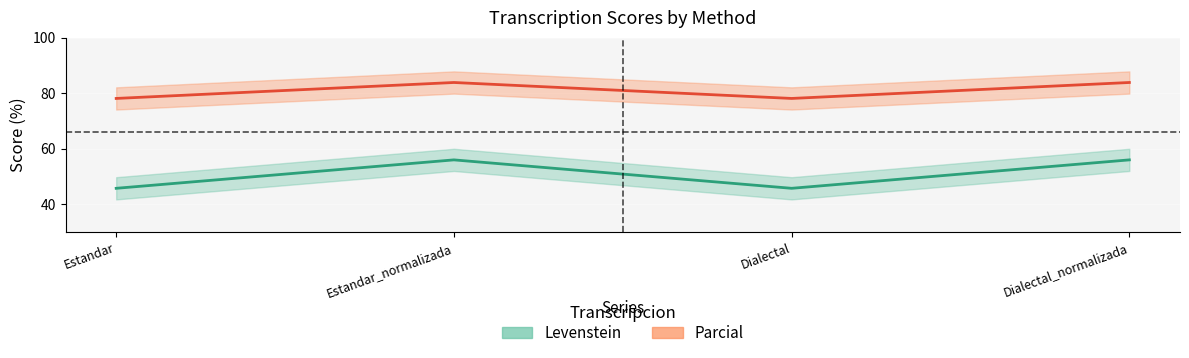

How many distinct data groups are displayed?

2